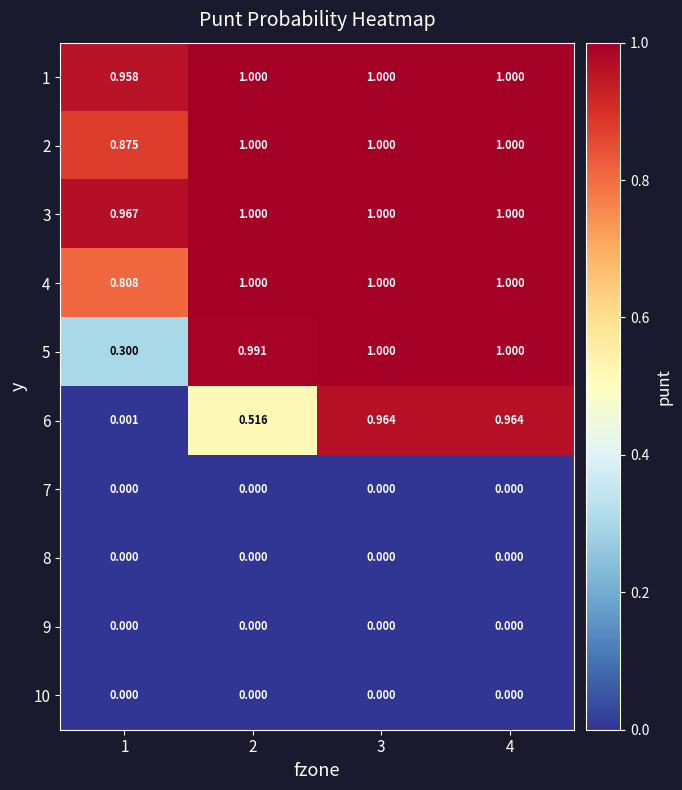

How many categories are shown in the chart?

4